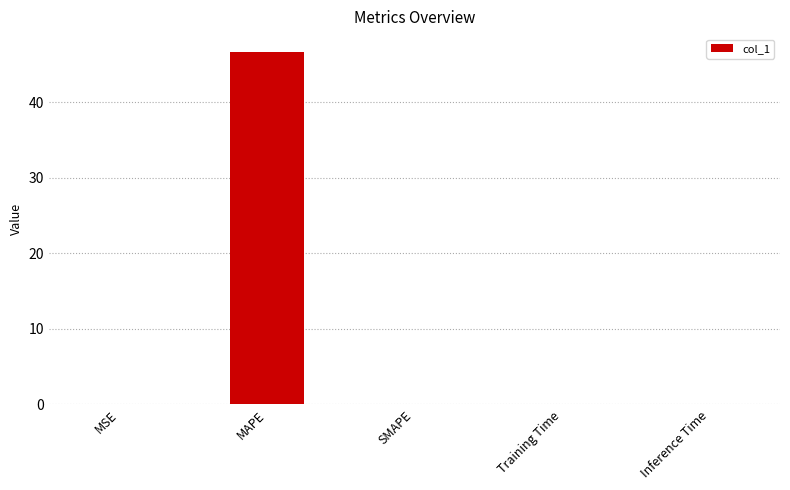

Is it true that the value at SMAPE is 26.2?

False